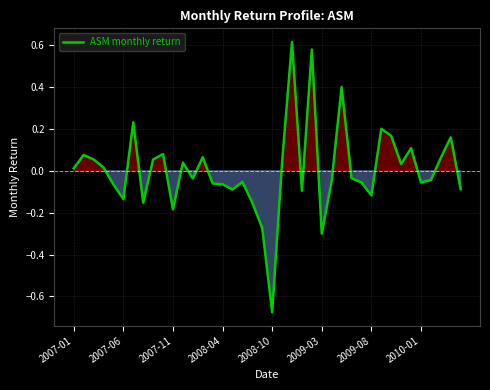

What is the difference between the maximum and minimum values?

1.3